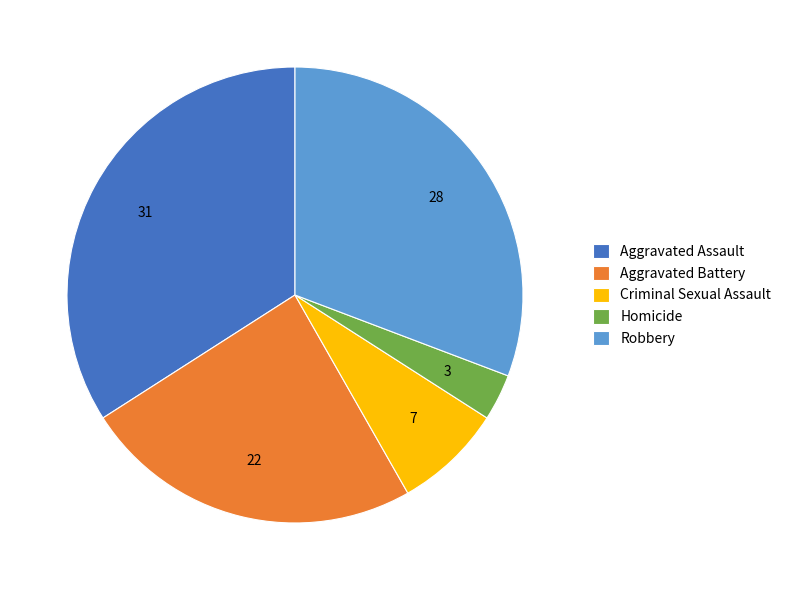

Is there a majority slice in this chart?

No